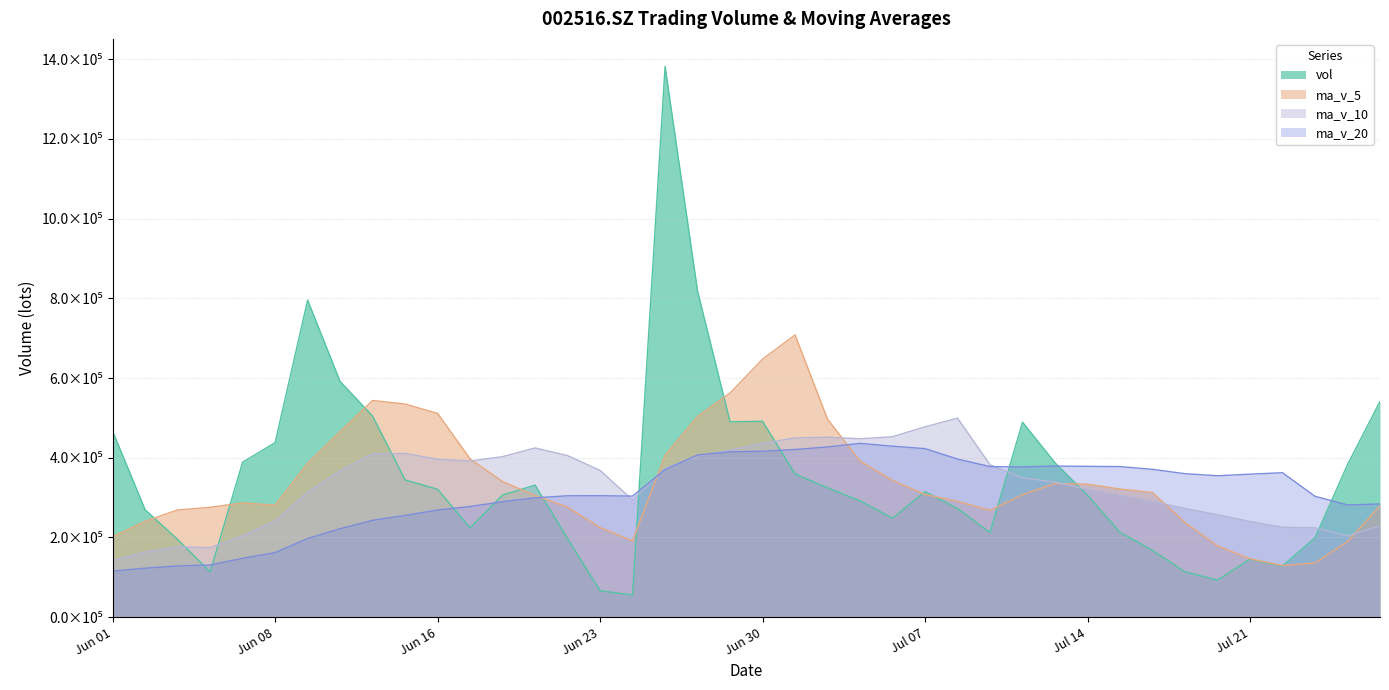

How many times do ma_v_10 and vol cross each other?

8